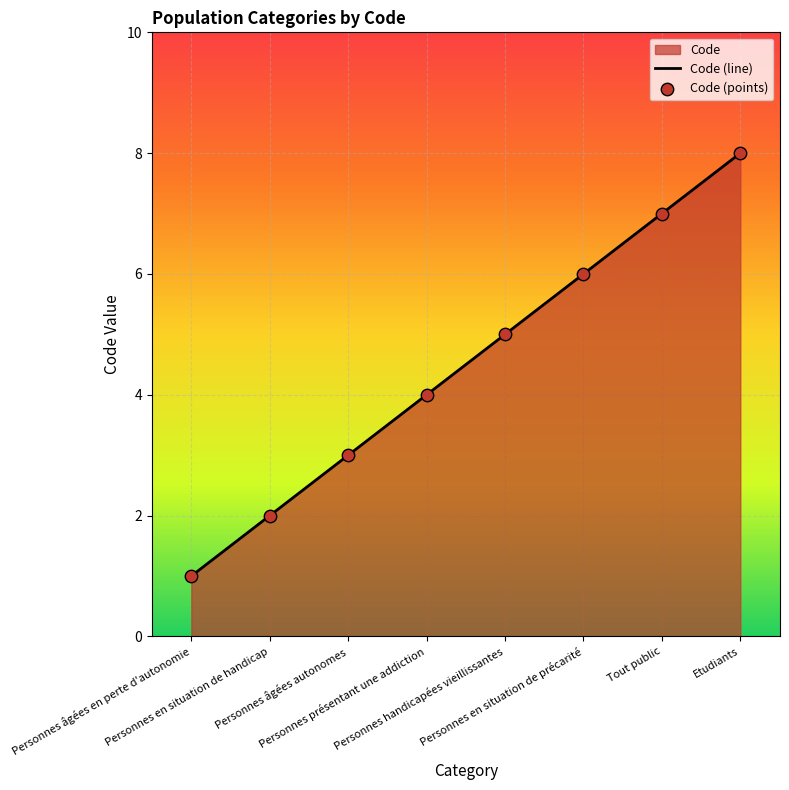

What is the change in value from Personnes présentant une addiction to Personnes en situation de précarité?

+2